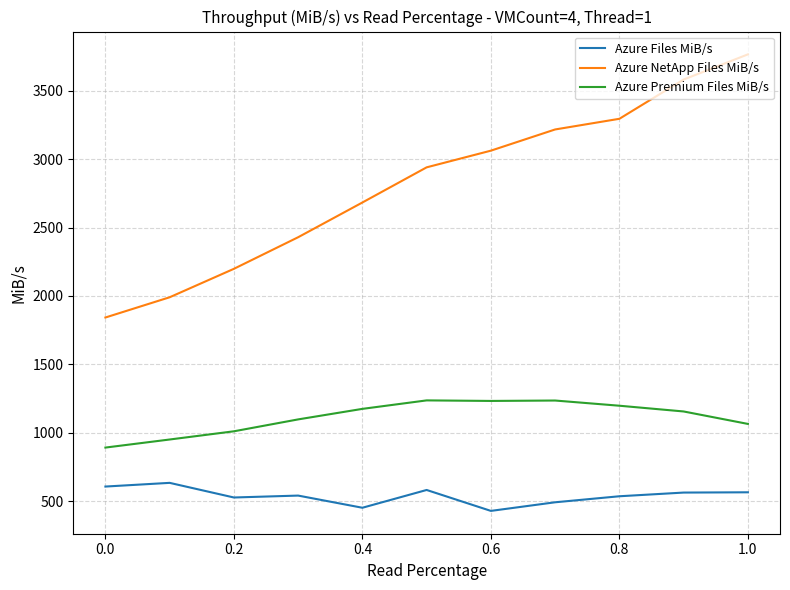

How many data points in Azure NetApp Files MiB/s are less than 2940?

5